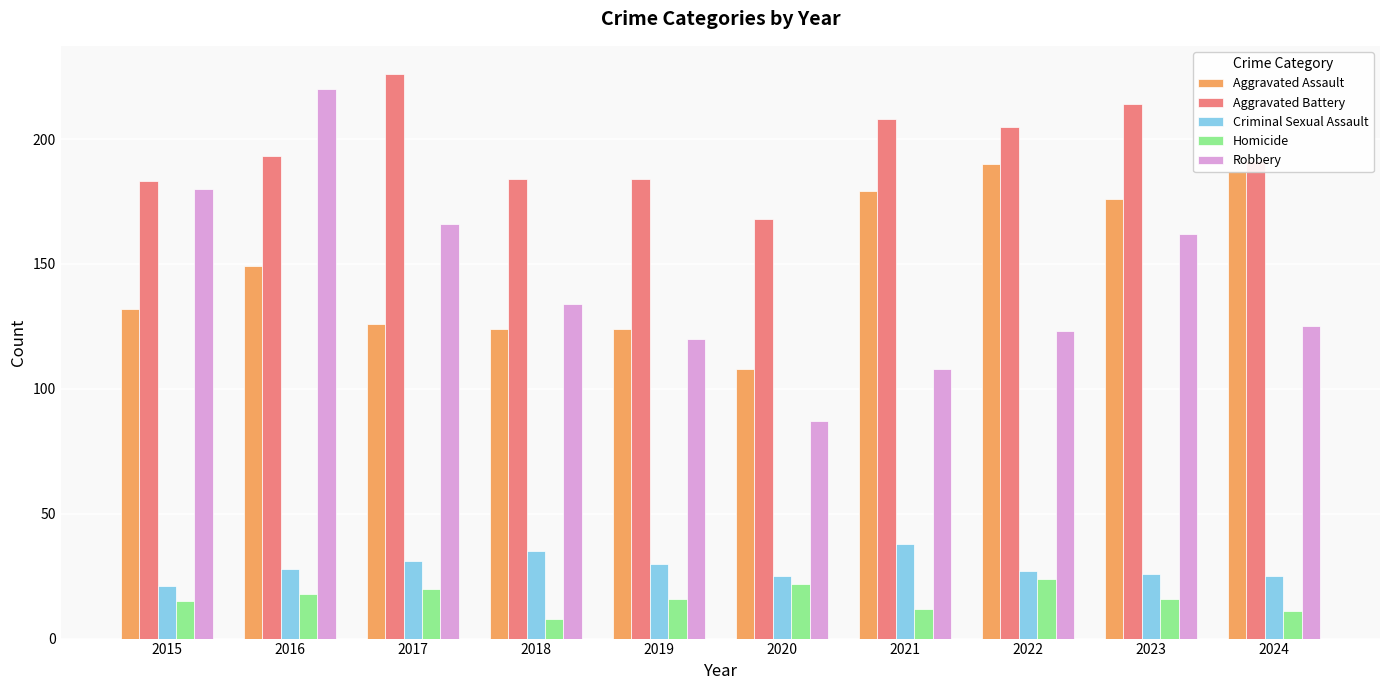

How many data points in Aggravated Assault are less than 149?

5